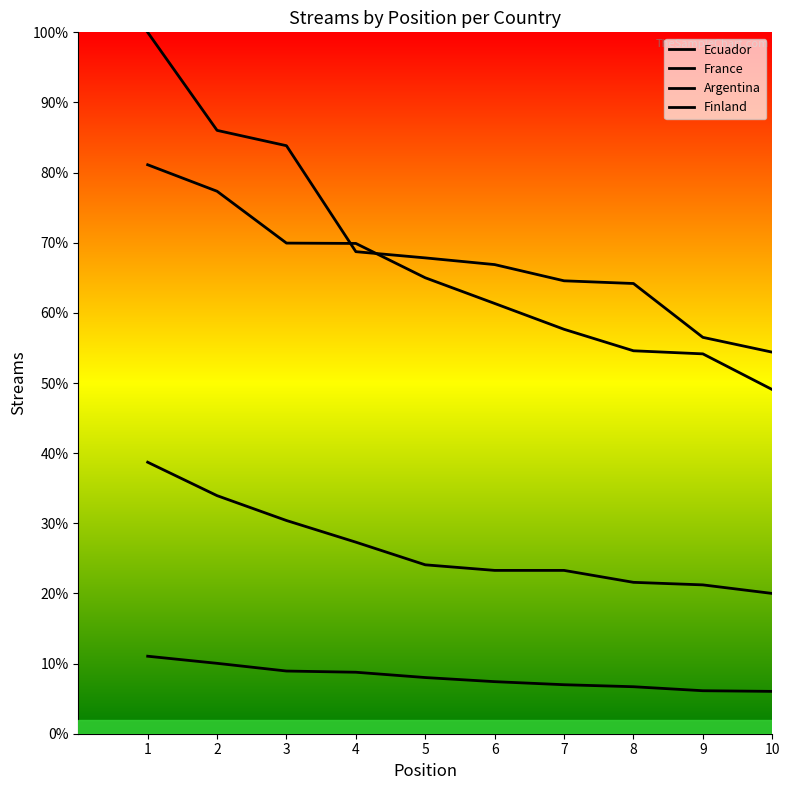

Does the chart display data point markers on the line(s)?

No